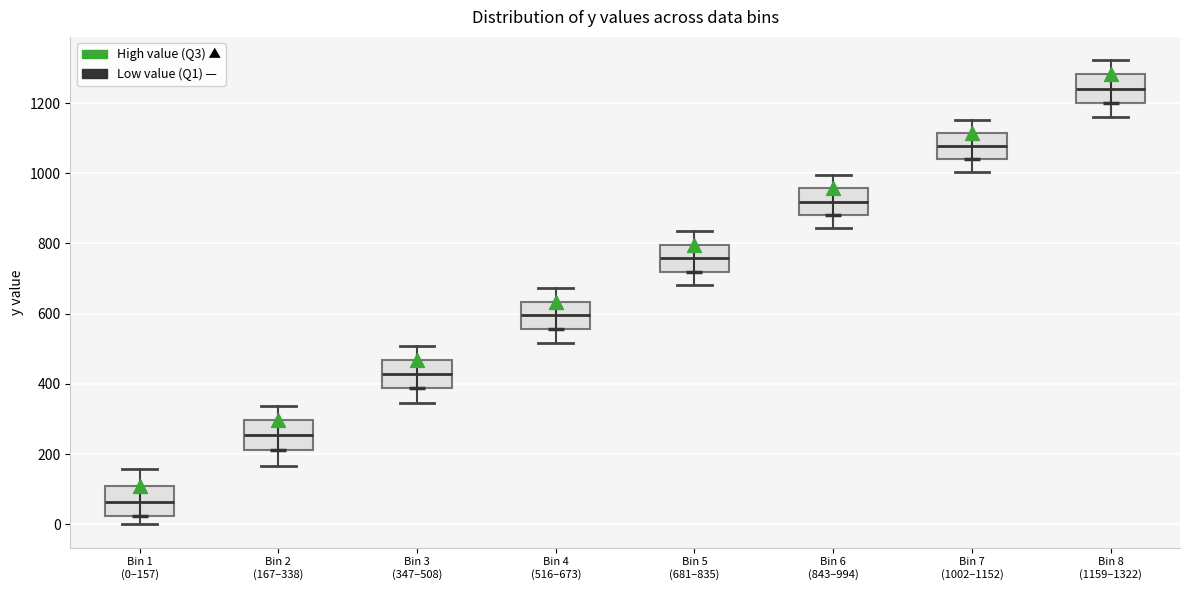

Reading left to right, transcribe this box plot: for each box, give where its median line is, the range the box spans, and where its two whiskers end, as read against the y-axis. The values are not printed on the chart, so give them approximately, as read against the axis.

Bin 1 (0–157): median 60, box 20 to 100, whiskers 0 to 160
Bin 2 (167–338): median 260, box 220 to 300, whiskers 160 to 340
Bin 3 (347–508): median 420, box 380 to 460, whiskers 340 to 500
Bin 4 (516–673): median 600, box 560 to 640, whiskers 520 to 680
Bin 5 (681–835): median 760, box 720 to 800, whiskers 680 to 840
Bin 6 (843–994): median 920, box 880 to 960, whiskers 840 to 1000
Bin 7 (1002–1152): median 1080, box 1040 to 1120, whiskers 1000 to 1160
Bin 8 (1159–1322): median 1240, box 1200 to 1280, whiskers 1160 to 1320